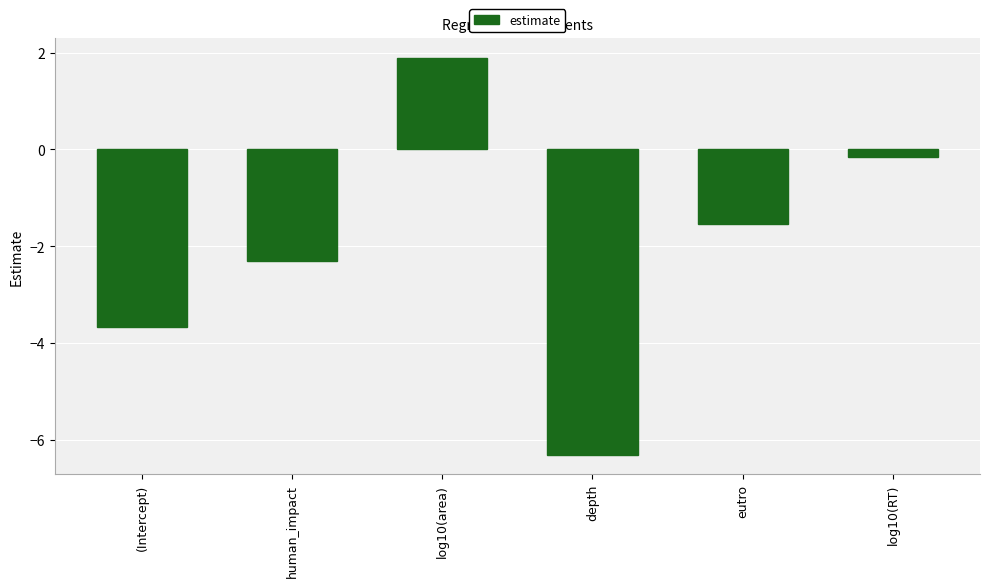

At which label is the value closest to -2?

human_impact